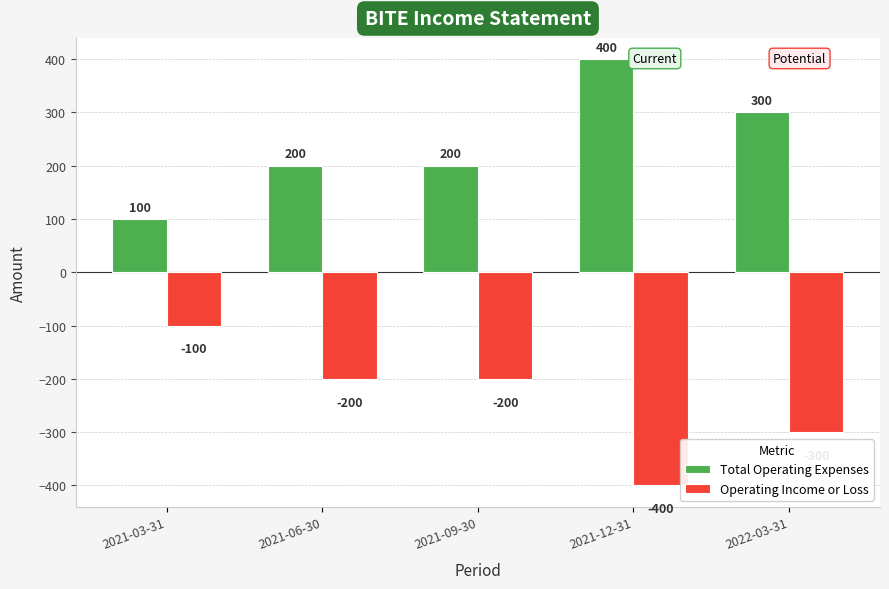

How many Total Operating Expenses values are between 200 and 300?

3